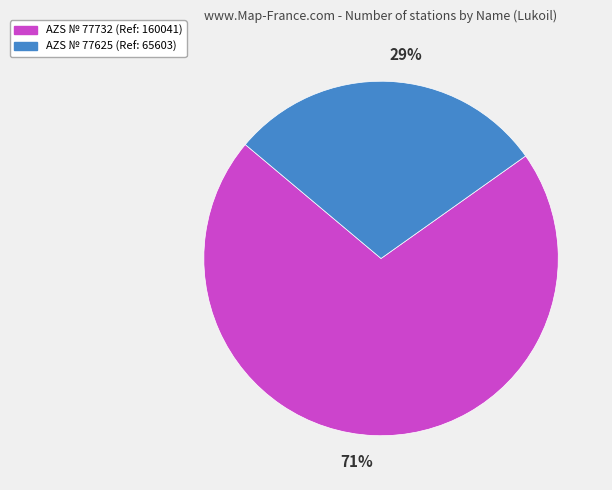

How many segments does this pie chart have?

2